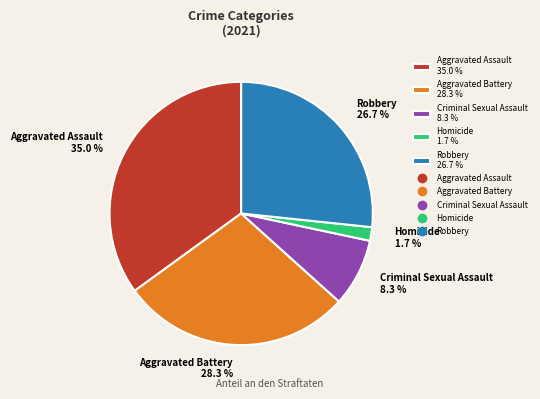

Which category has the biggest portion of the pie?

Aggravated Assault